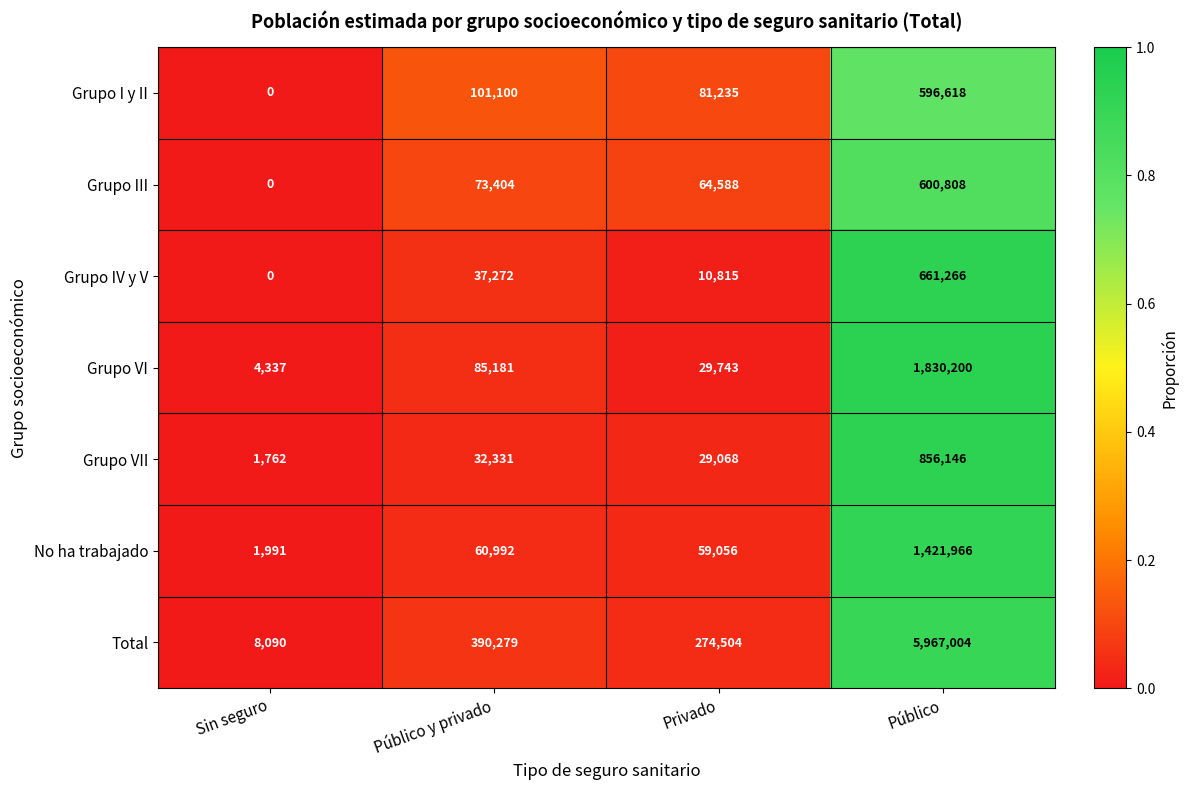

At Privado, list the series in order from largest to smallest.

Total, Grupo I y II, Grupo III, No ha trabajado, Grupo VI, Grupo VII, Grupo IV y V